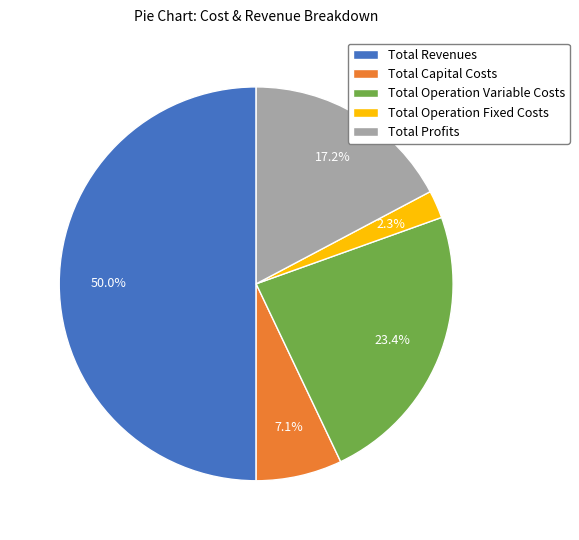

Does Total Profits account for over 50% of the chart?

No